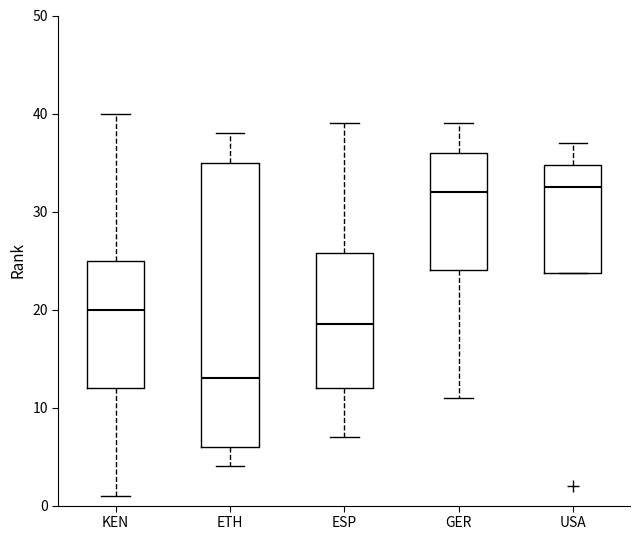

Where is the lower edge of the box for KEN on the y-axis? The values are not printed on the chart, so give them approximately, as read against the axis.

12